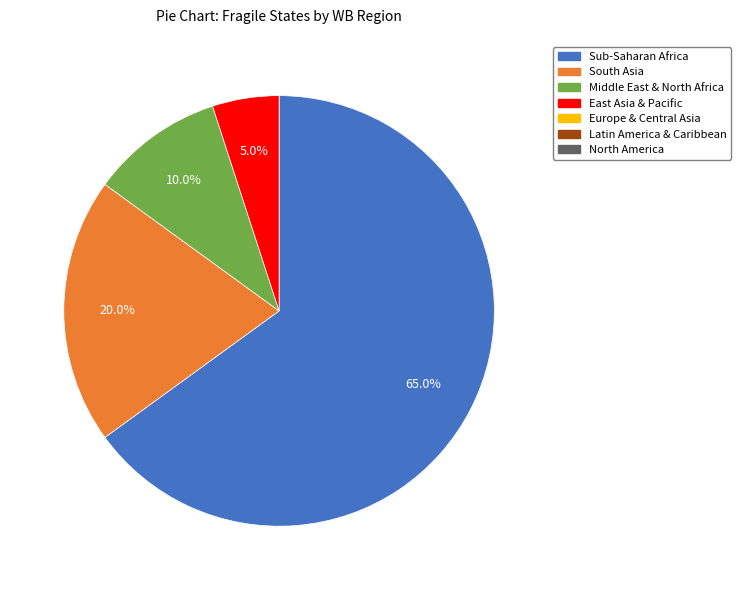

Does any single category account for the majority?

Yes